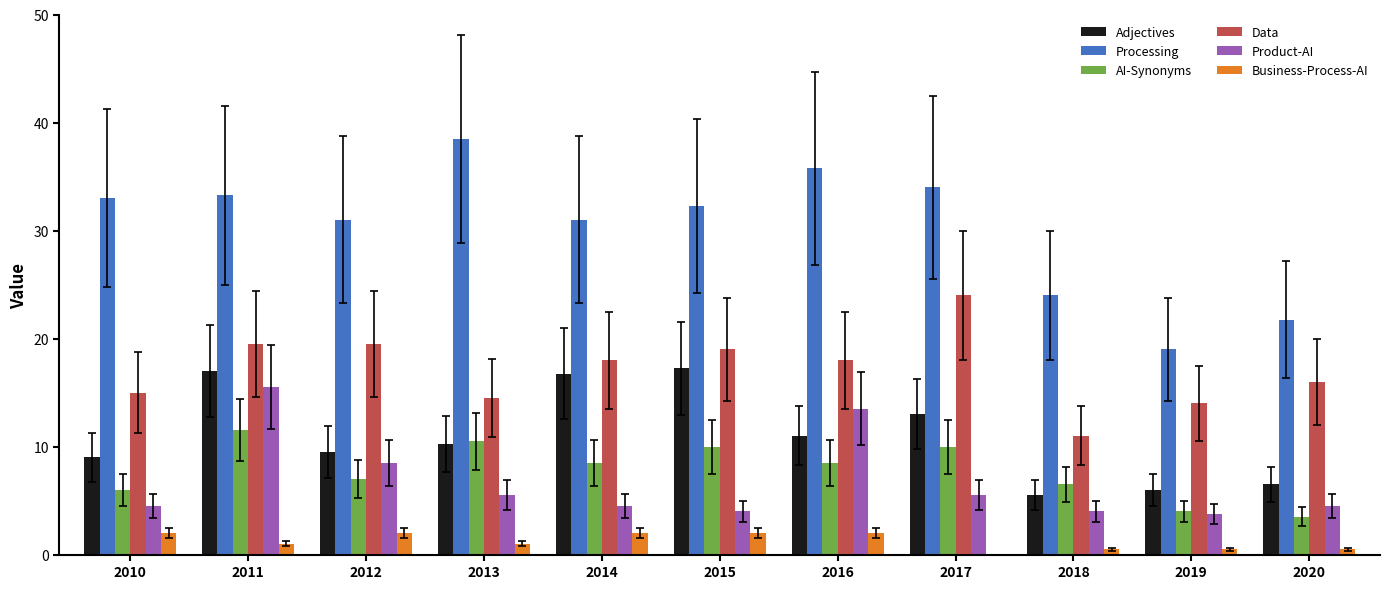

At which label does Data first exceed 18?

2011